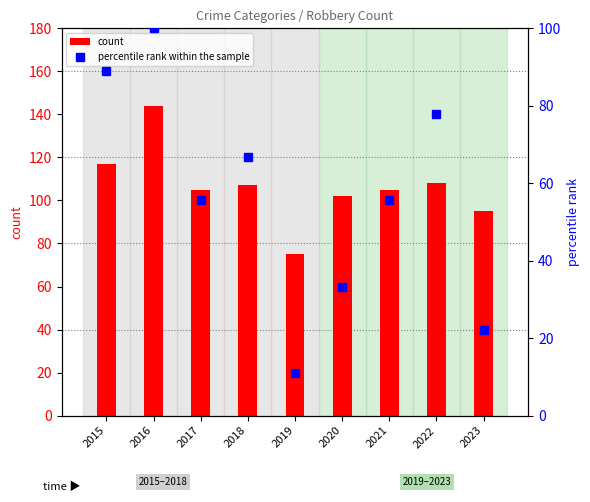

Is it true that count equals 108.0 at 2022?

True